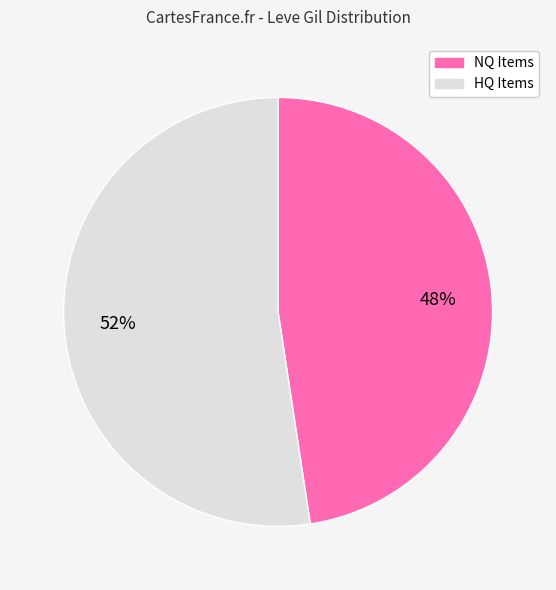

Does any single category account for the majority?

Yes